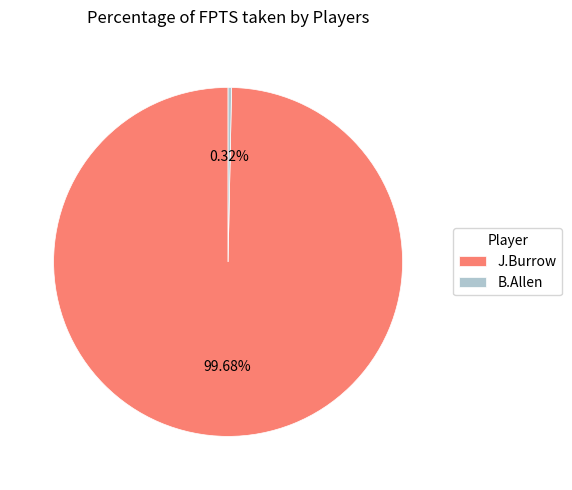

What percentage is NOT represented by J.Burrow?

0.2%